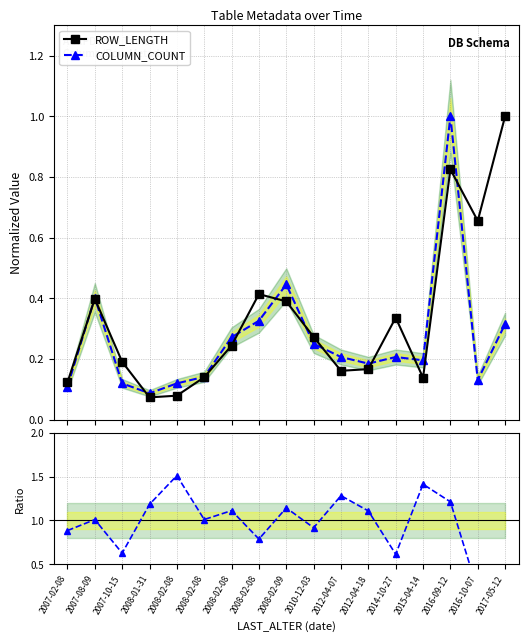

True or false: Ratio COLUMN_COUNT / ROW_LENGTH has more than 1 points higher than both neighbors.

True